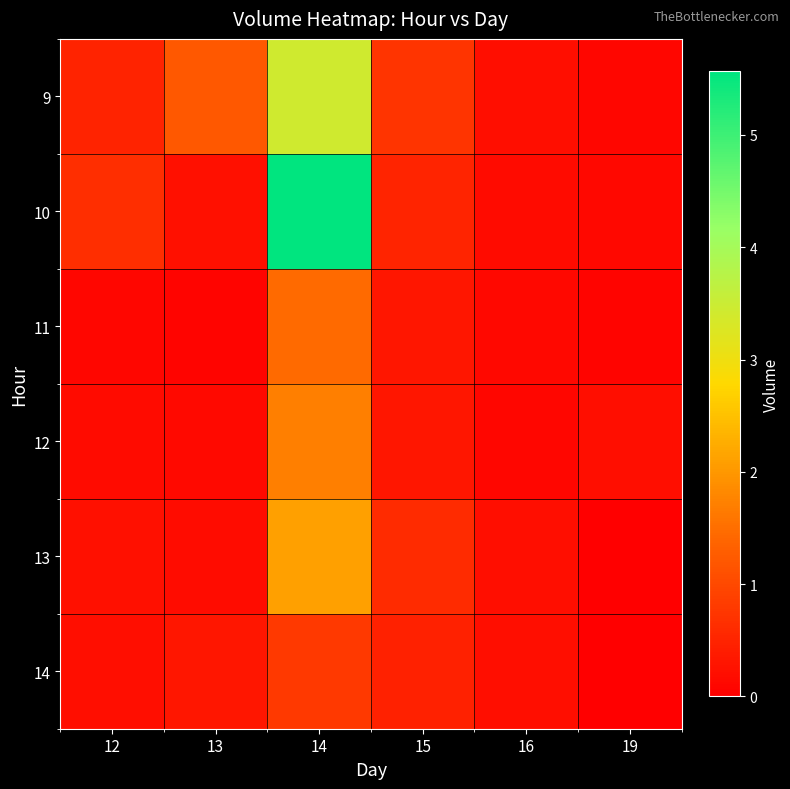

What is the maximum value shown in the chart?

5567964